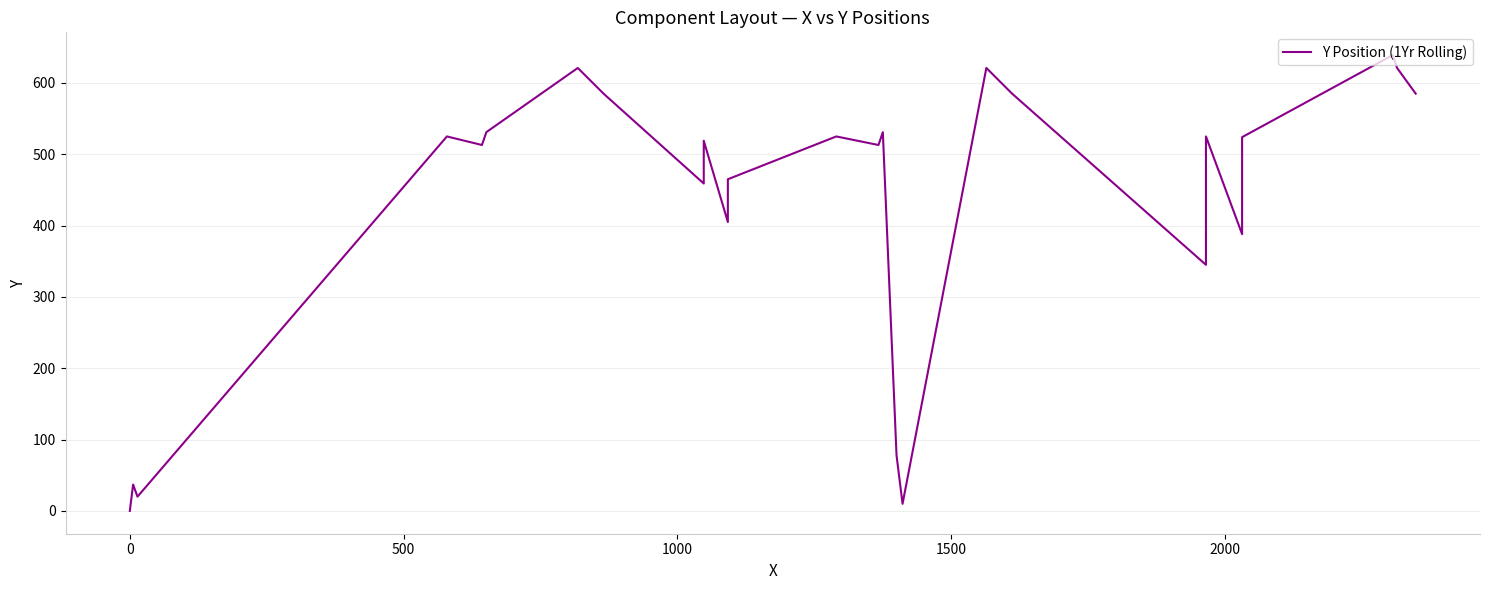

What is the difference between the maximum and minimum values?

639